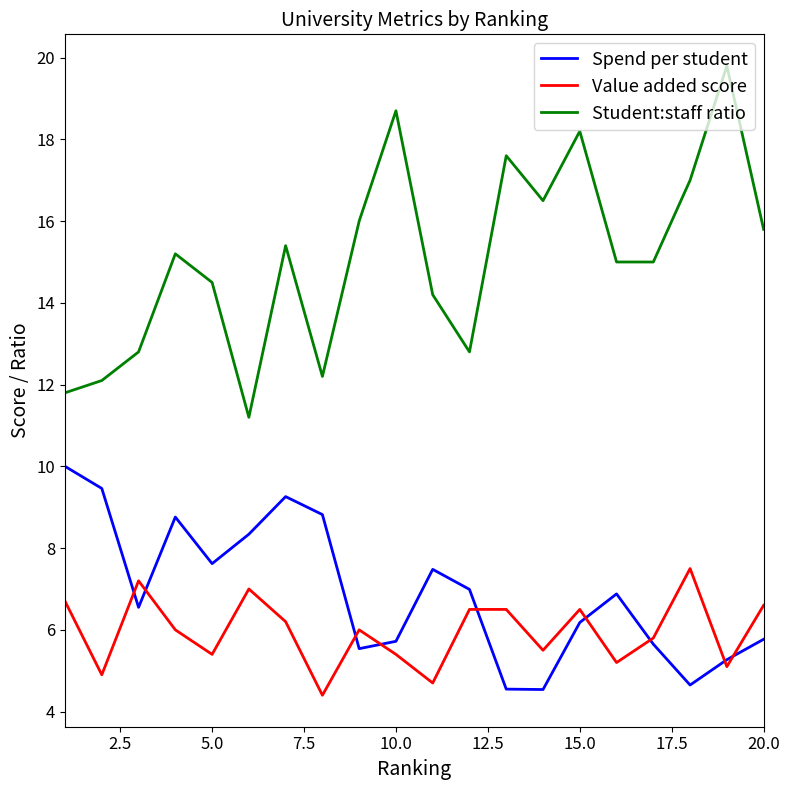

What is the maximum value for Value added score?

7.5